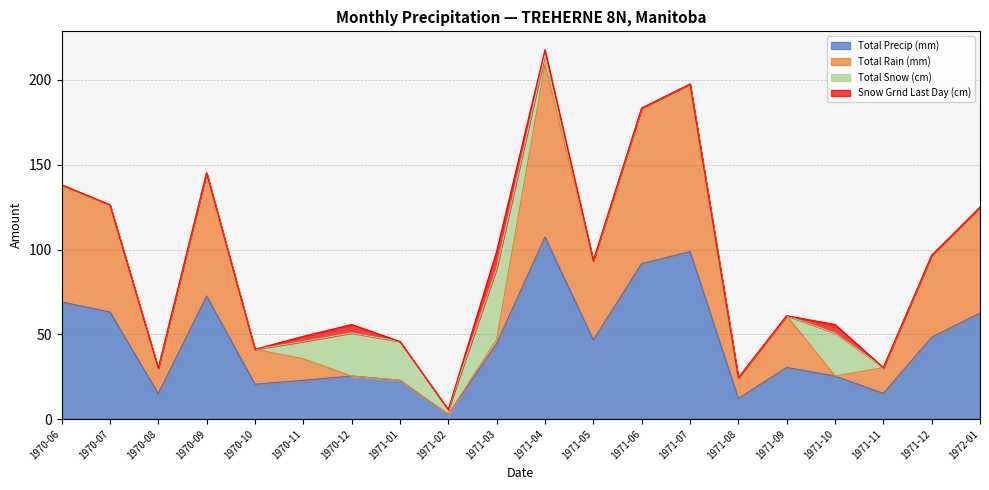

What is the average value of the Total Precip (mm) series?

44.9